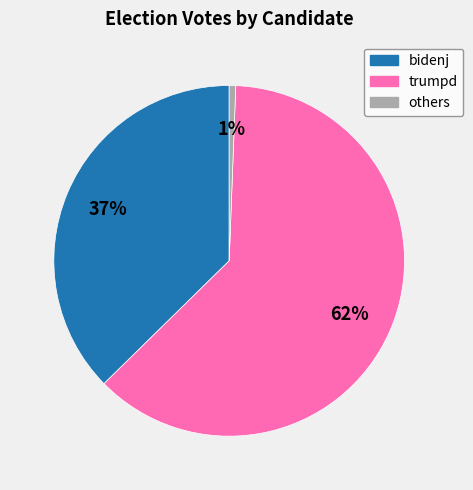

Is there any slice that represents more than half of the pie?

Yes